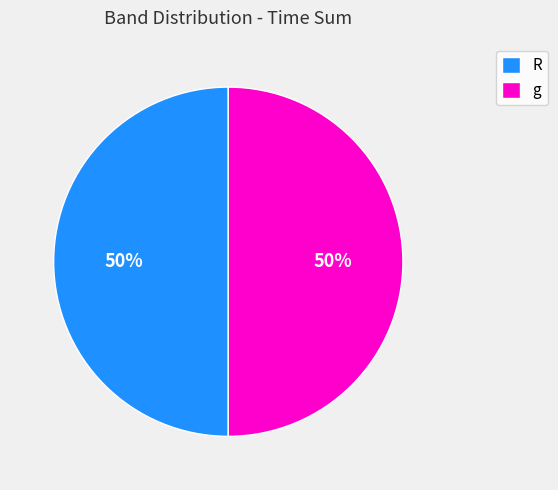

To the nearest percent, what is the average slice percentage?

50%